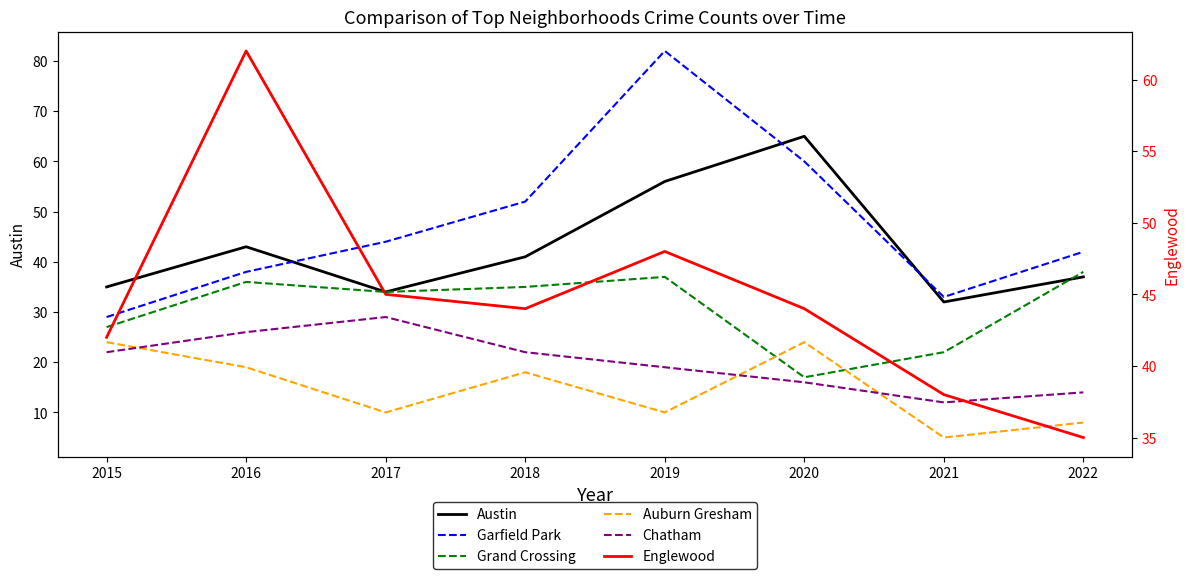

True or false: Englewood and Garfield Park intersect in this chart.

True